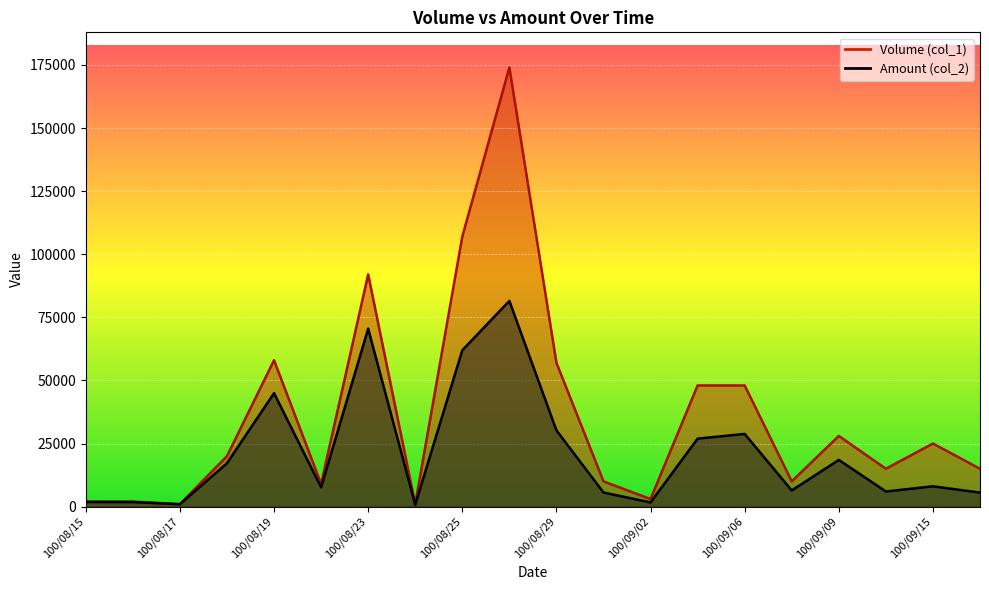

List the labels in order of Amount (col_2) value, smallest first.

100/08/24, 100/08/17, 100/09/02, 100/08/16, 100/08/15, 100/09/16, 100/09/01, 100/09/14, 100/09/08, 100/08/22, 100/09/15, 100/08/18, 100/09/09, 100/09/05, 100/09/06, 100/08/29, 100/08/19, 100/08/25, 100/08/23, 100/08/26